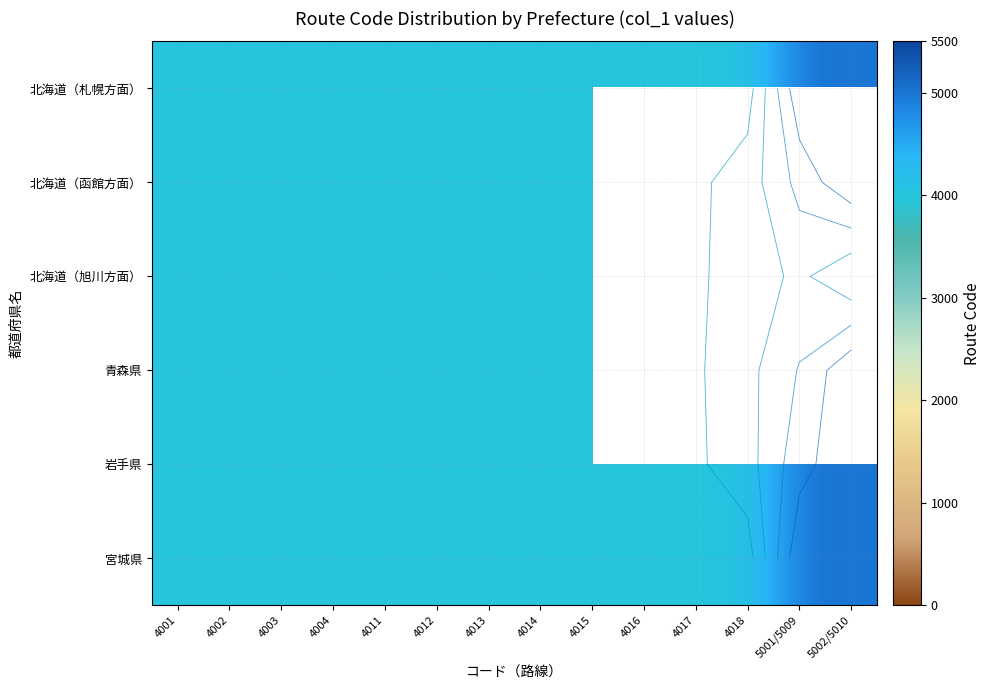

Between 4013 and 4016, which series saw the biggest shift?

北海道（旭川方面）